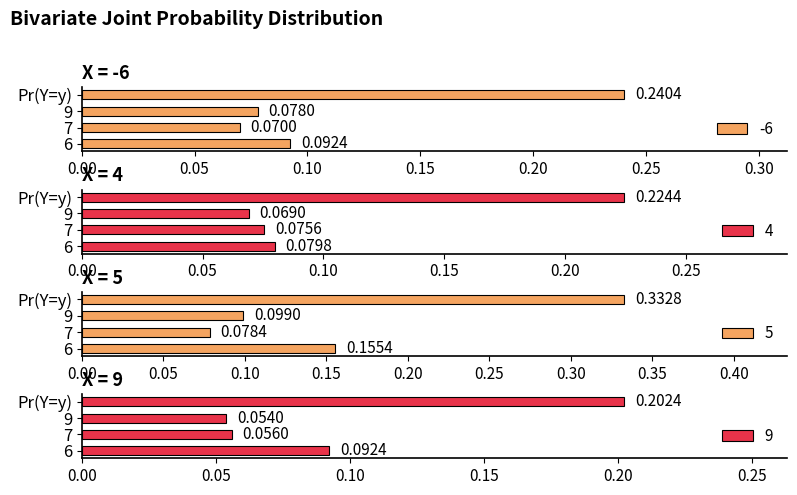

What is the total value across all series at 7?

0.3